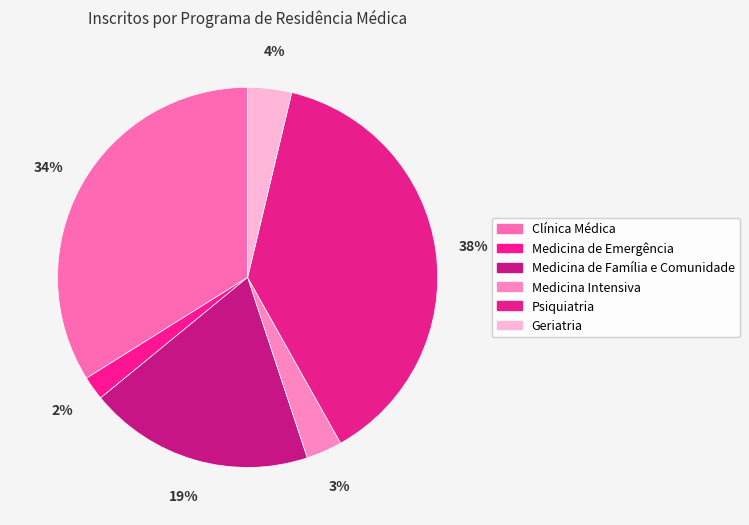

Combined, what portion of the pie is Clínica Médica and Medicina de Família e Comunidade?

53.1%